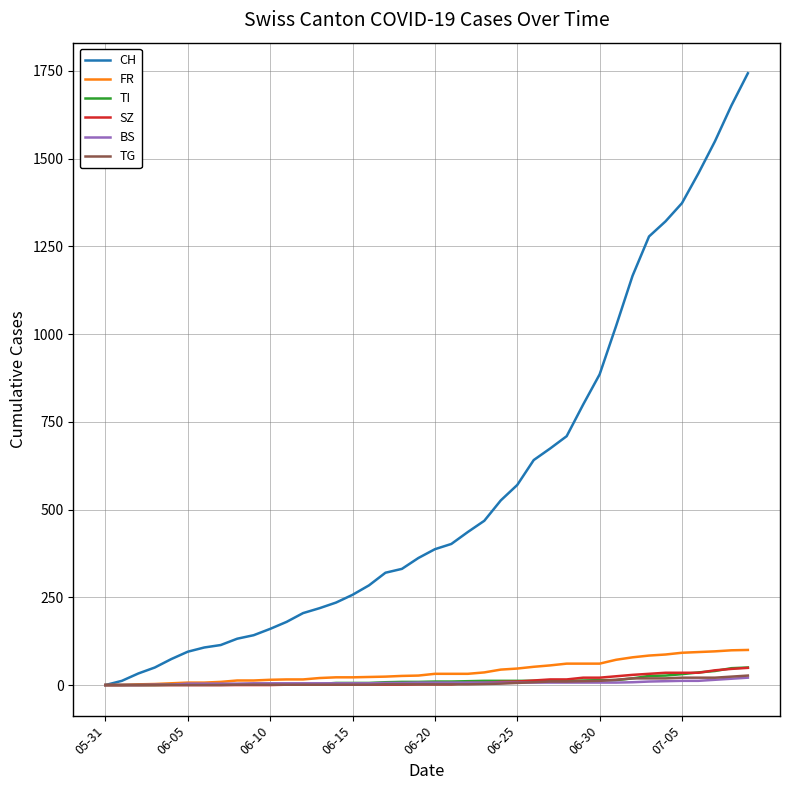

How many lines are shown in the chart?

6